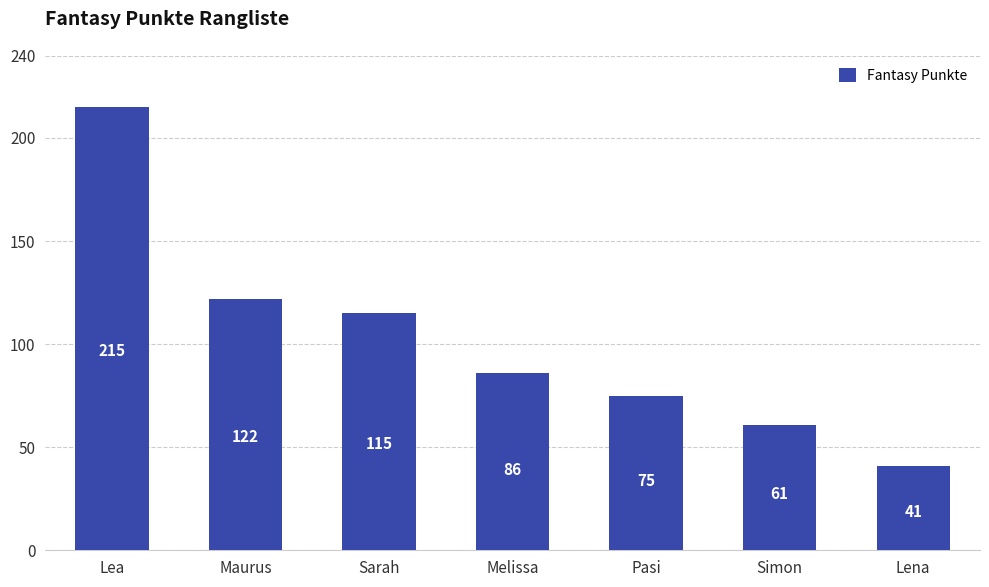

Reading left to right, list all the values displayed in this chart.

Lea=215	Maurus=122	Sarah=115	Melissa=86	Pasi=75	Simon=61	Lena=41